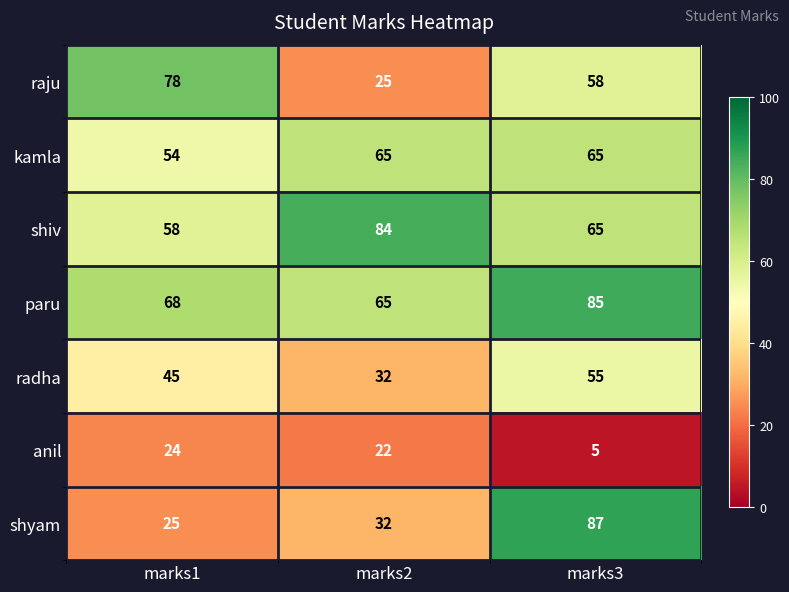

What is the spread (max minus min) of values at marks3?

82